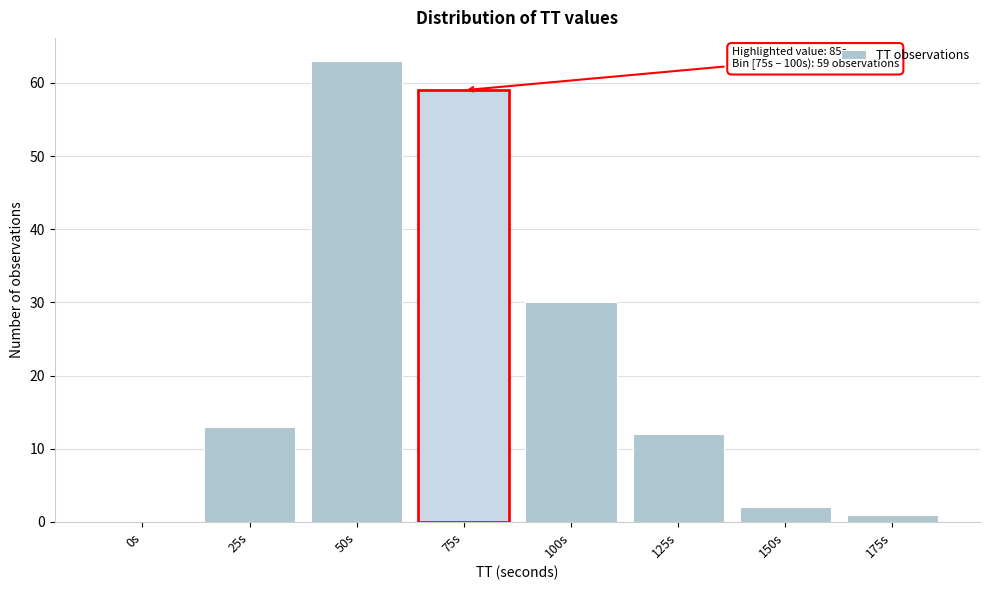

Reading left to right, extract all data points from this chart.

0s=0	25s=13	50s=63	75s=59	100s=30	125s=12	150s=2	175s=1